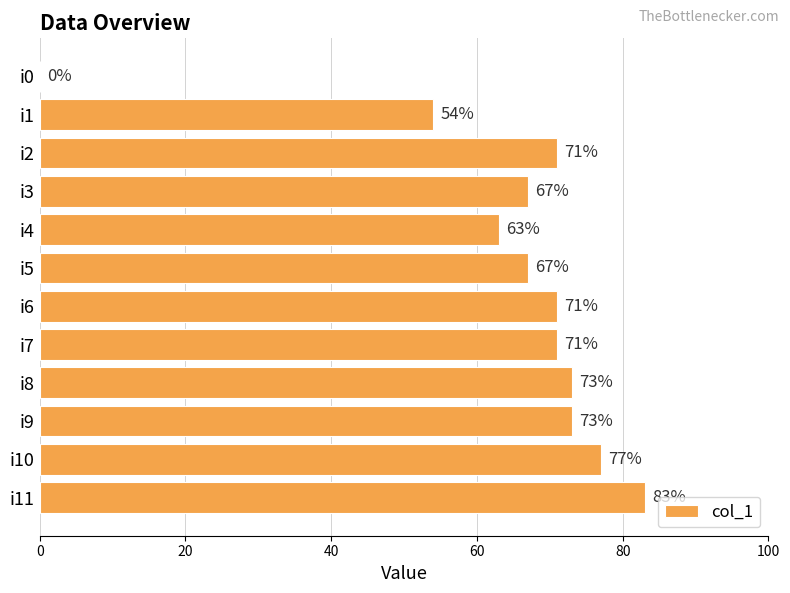

How many positive values are there?

11